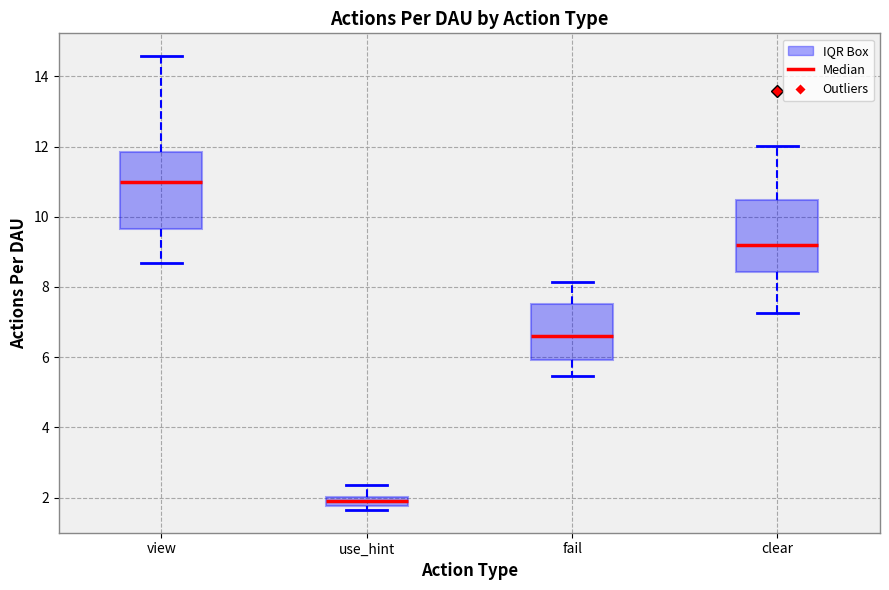

Which box's median line is the lowest?

use_hint